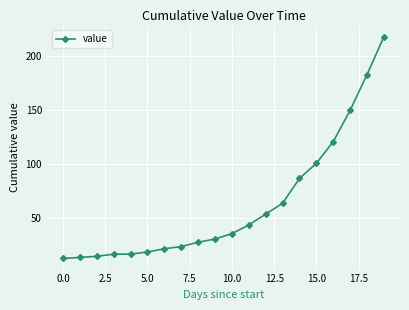

What is the difference between the maximum and minimum values?

205